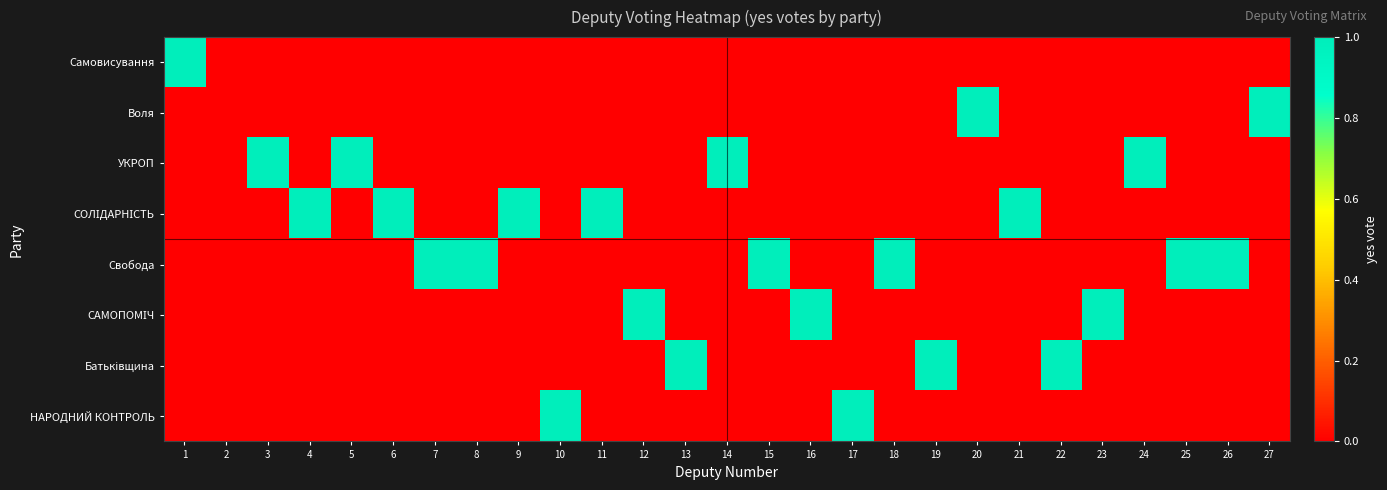

How many series are shown in this chart?

8